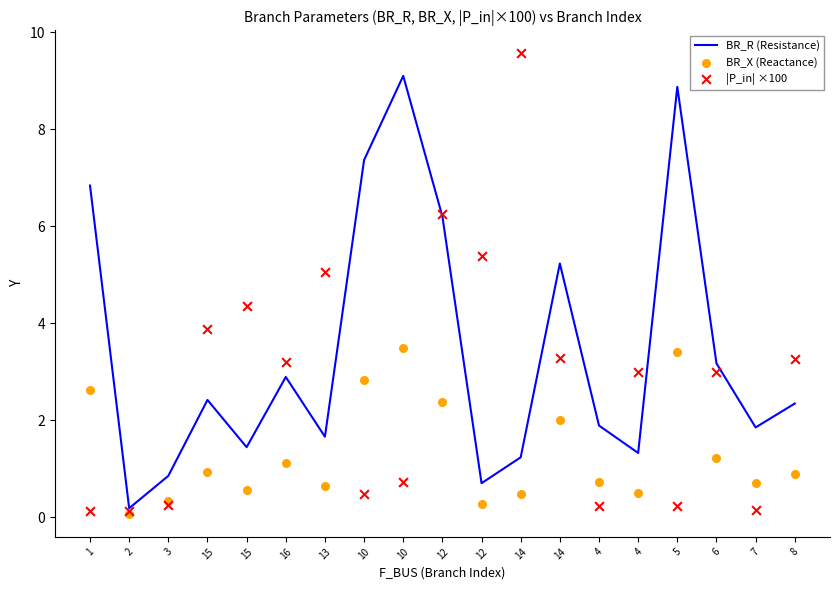

Which series contains the lowest Y value?

BR_X (Reactance)